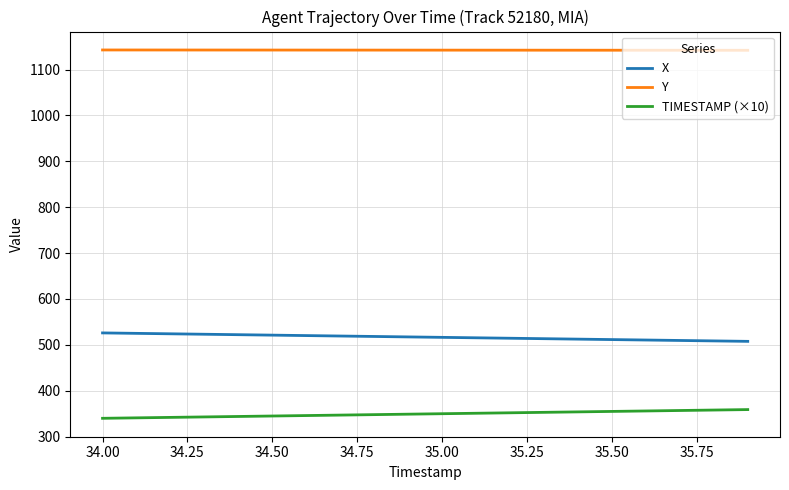

Which series has the largest total across all categories?

Y